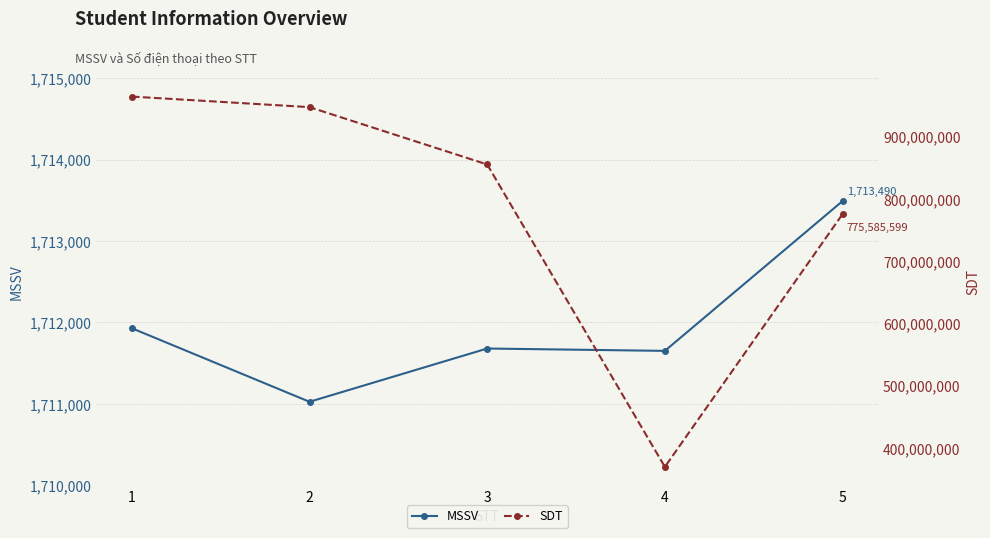

True or false: SDT has a value of 775585599 at 5.

True